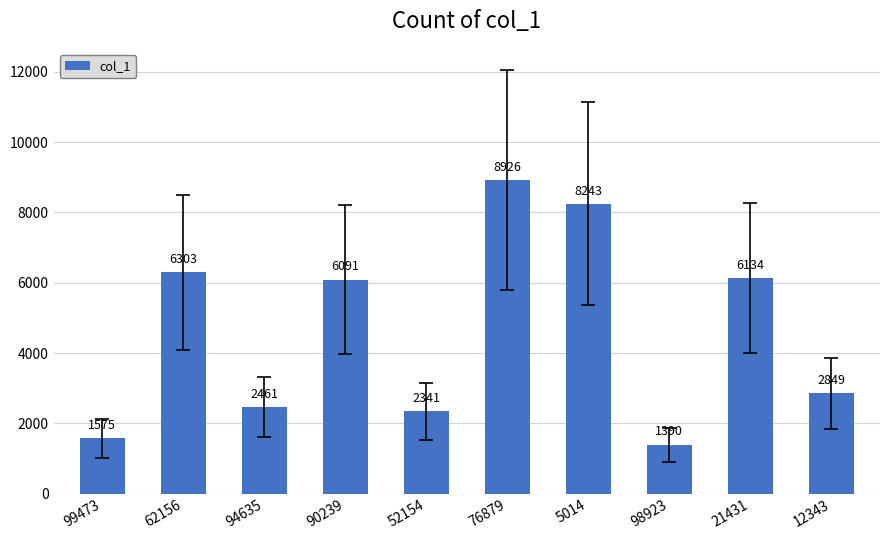

Rank the categories by value from lowest to highest.

98923, 99473, 52154, 94635, 12343, 90239, 21431, 62156, 5014, 76879